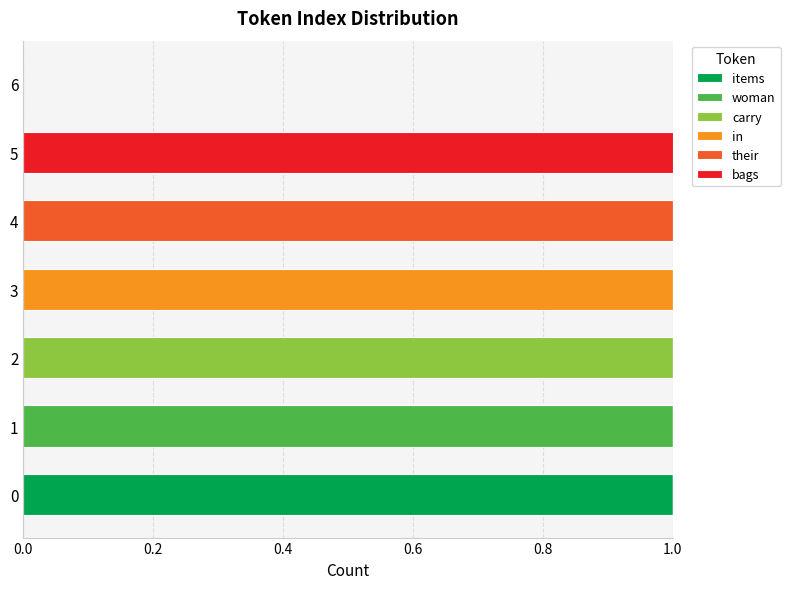

The items series shows 1 at 5. True or false?

False